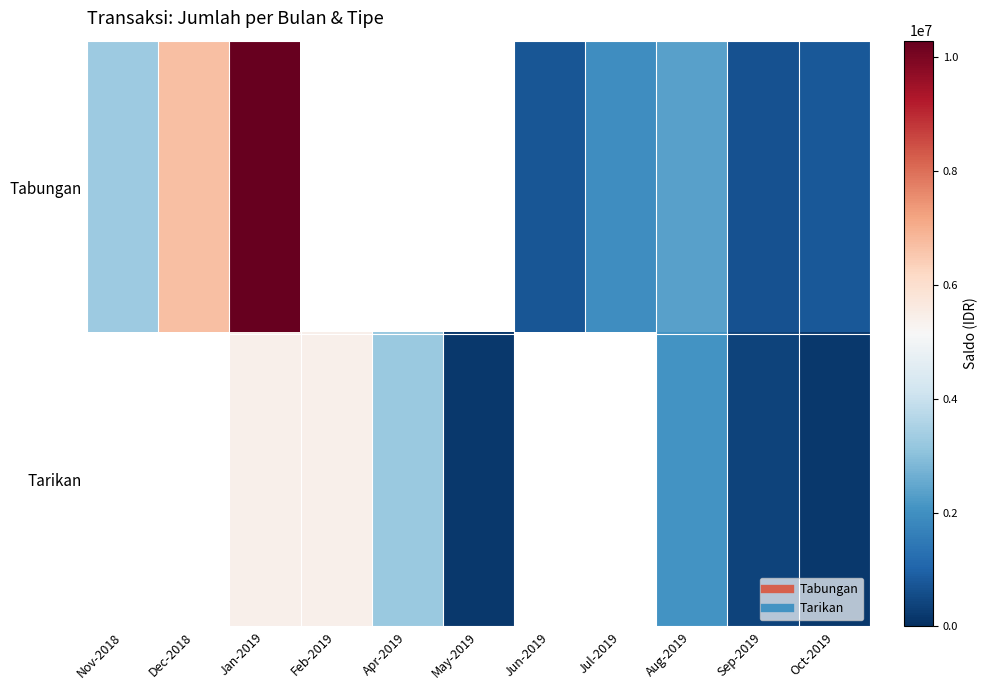

What is the difference between the Tarikan values at Apr-2019 and Jan-2019?

2144878.1